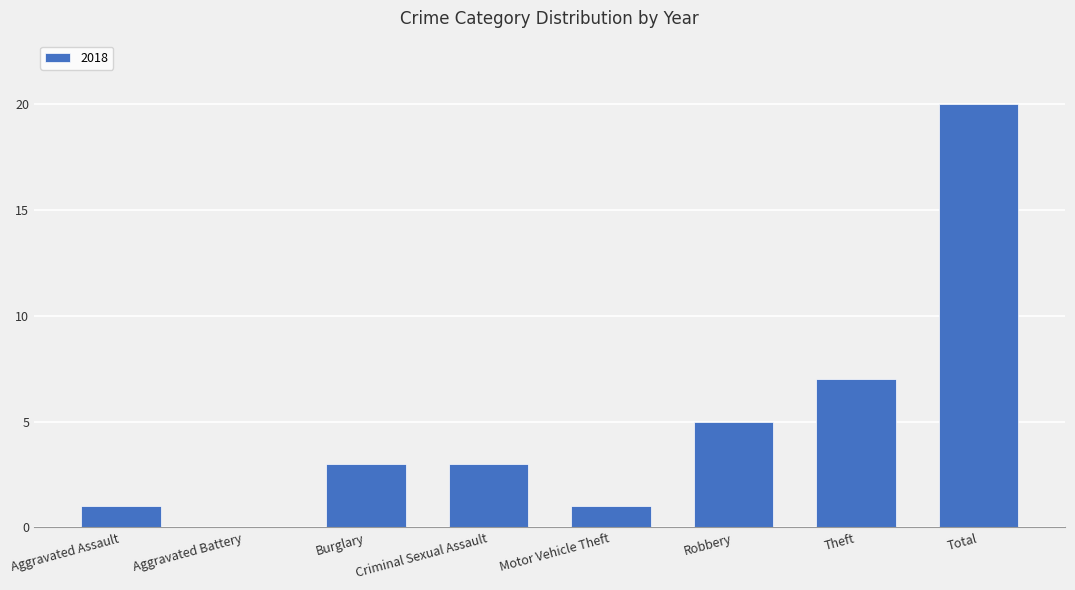

True or false: the data shows 0 at Aggravated Battery.

True